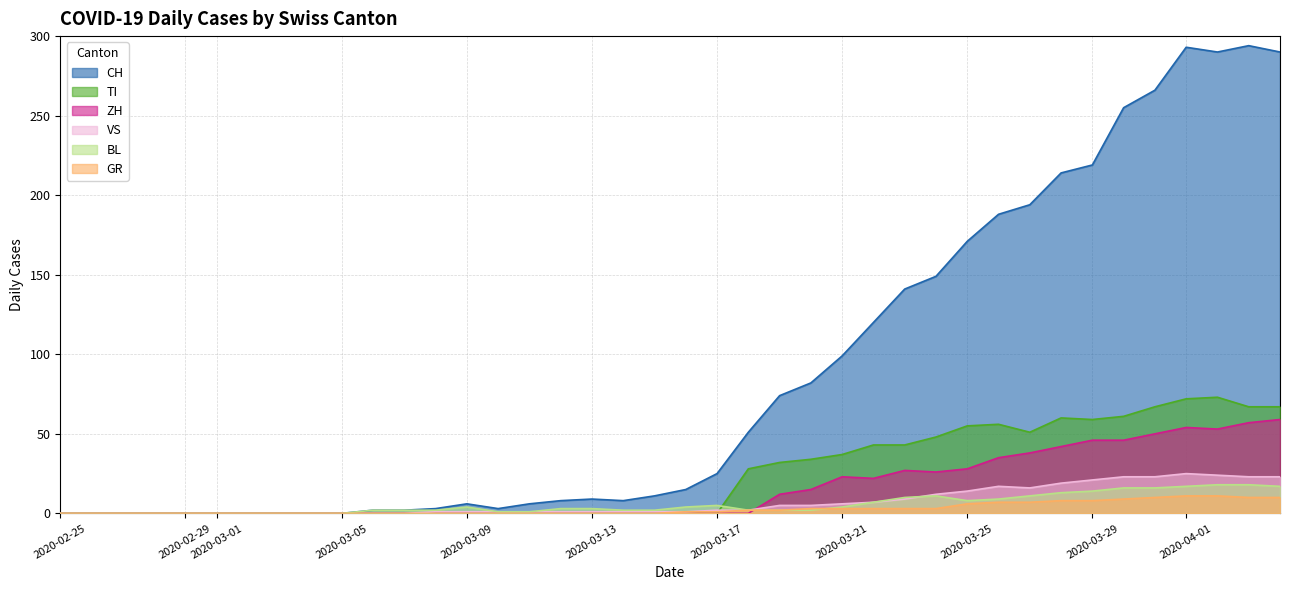

True or false: ZH and CH intersect in this chart.

False